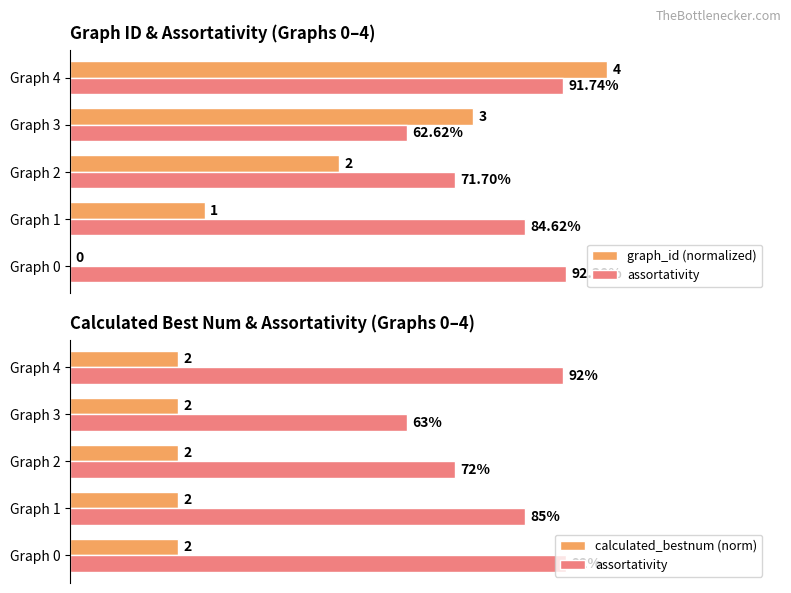

Is it true that assortativity equals 0.8 at 1?

True